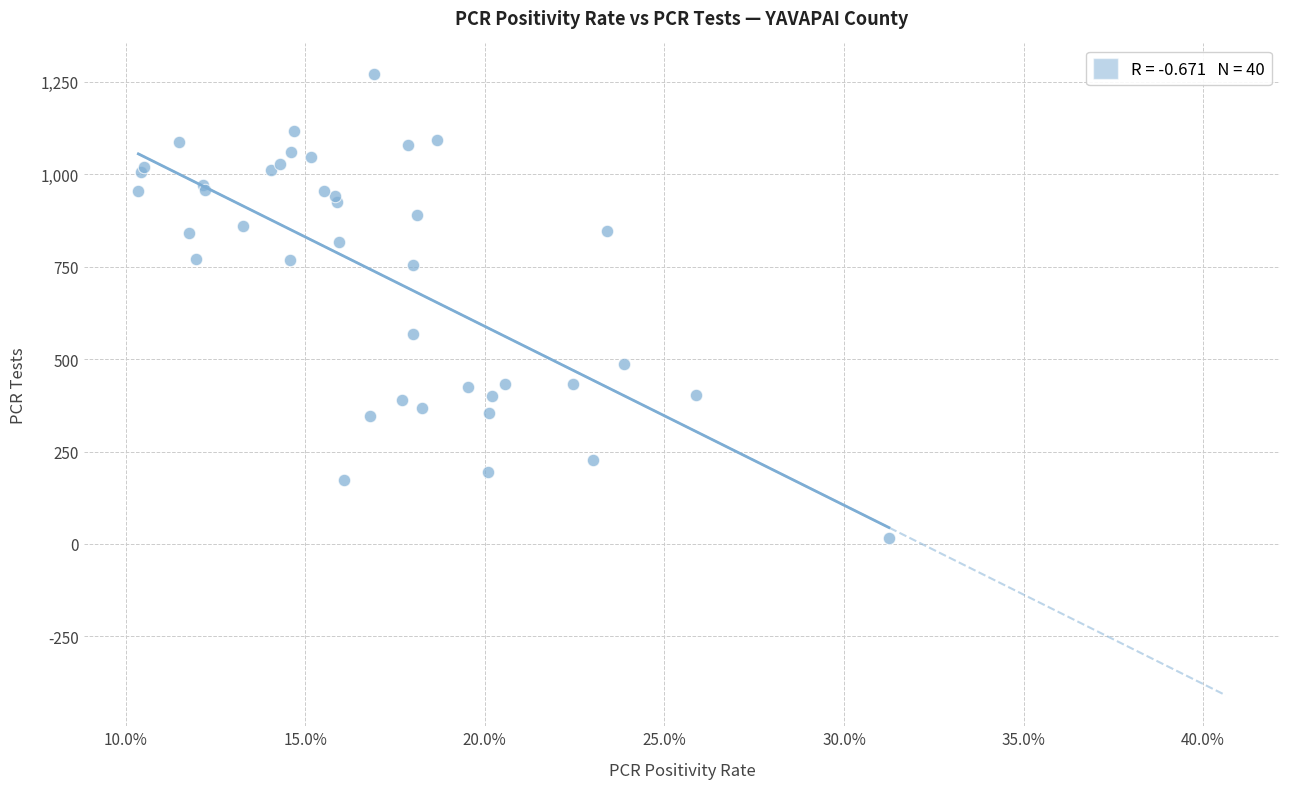

What Y value in the scatter plot is closest to 643?

567